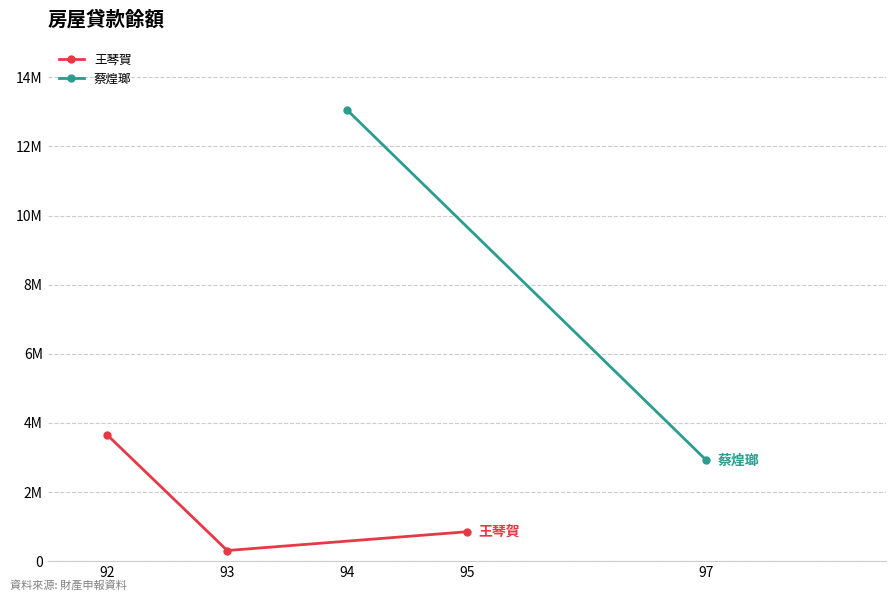

What value does the data have at 93, to the nearest 50?

307100